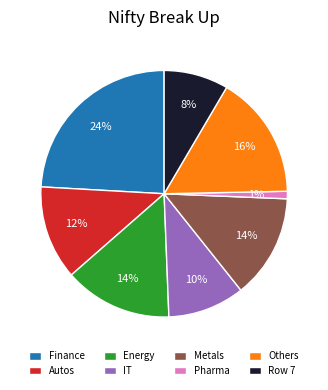

Combined, do Autos and Others account for over 50%?

No